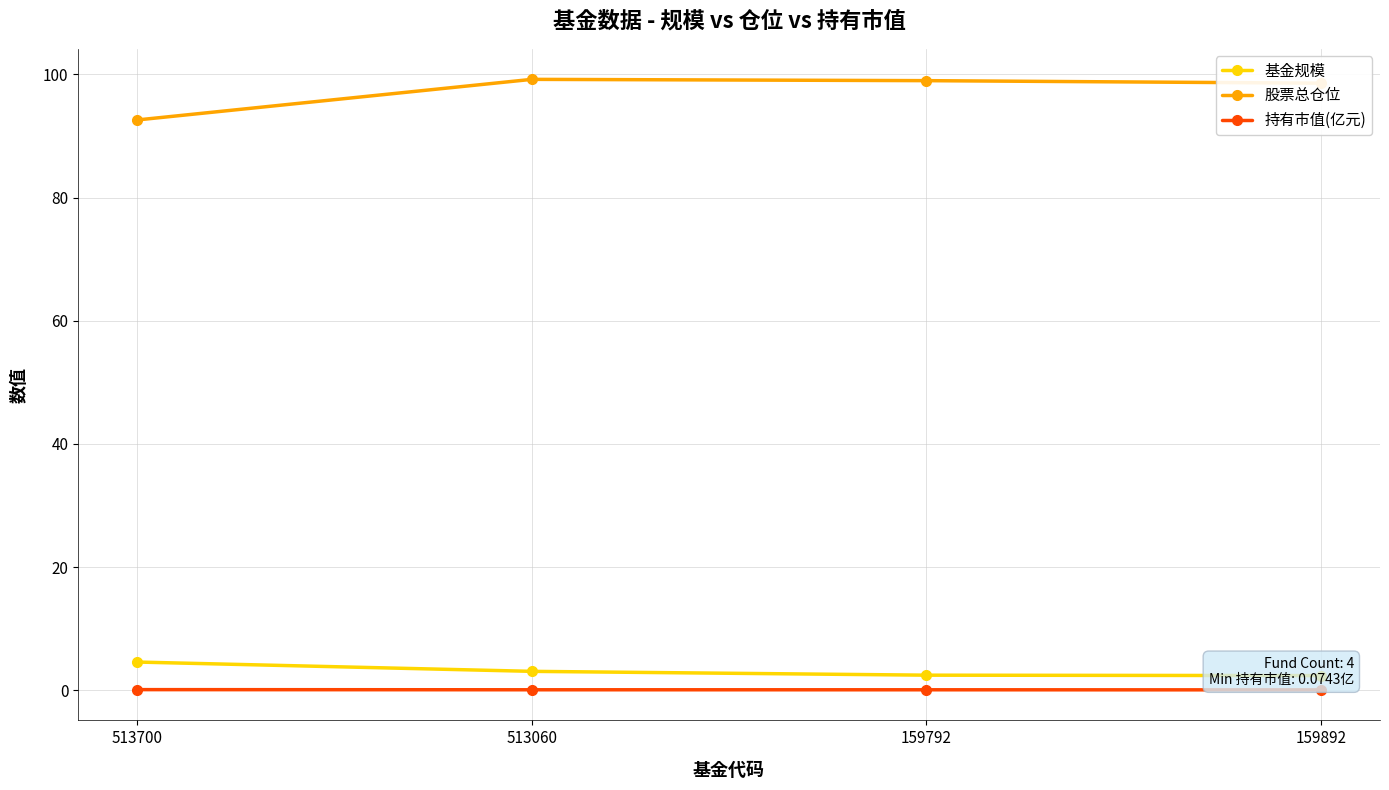

True or false: 持有市值(亿元) and 股票总仓位 cross at least once.

False